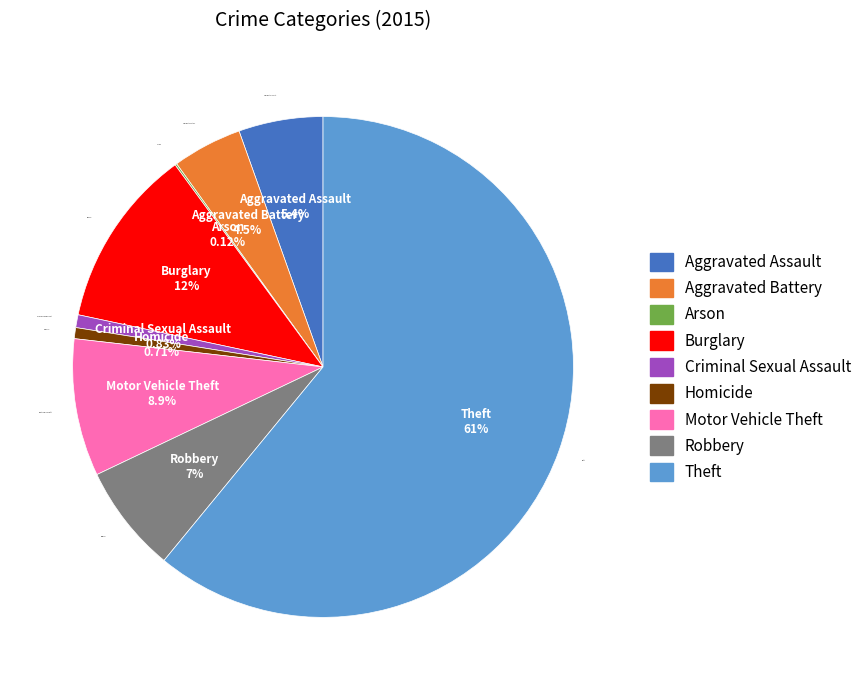

What is the largest slice in the pie chart?

Theft